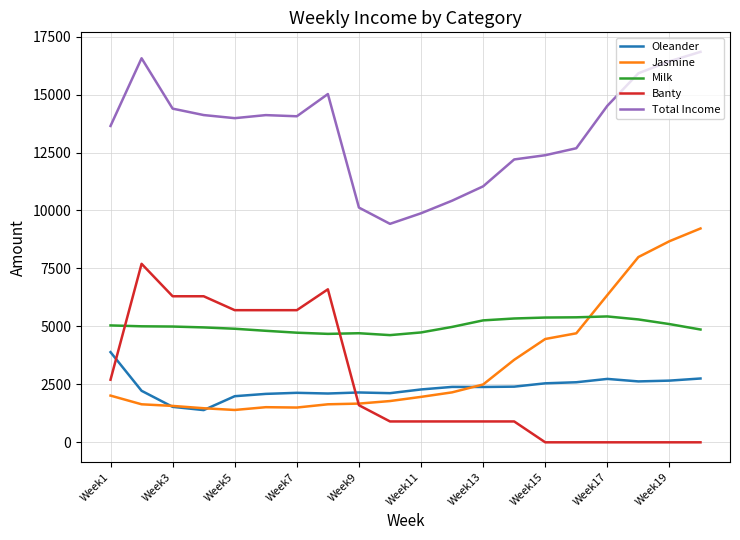

Which series has the largest total across all categories?

Total Income